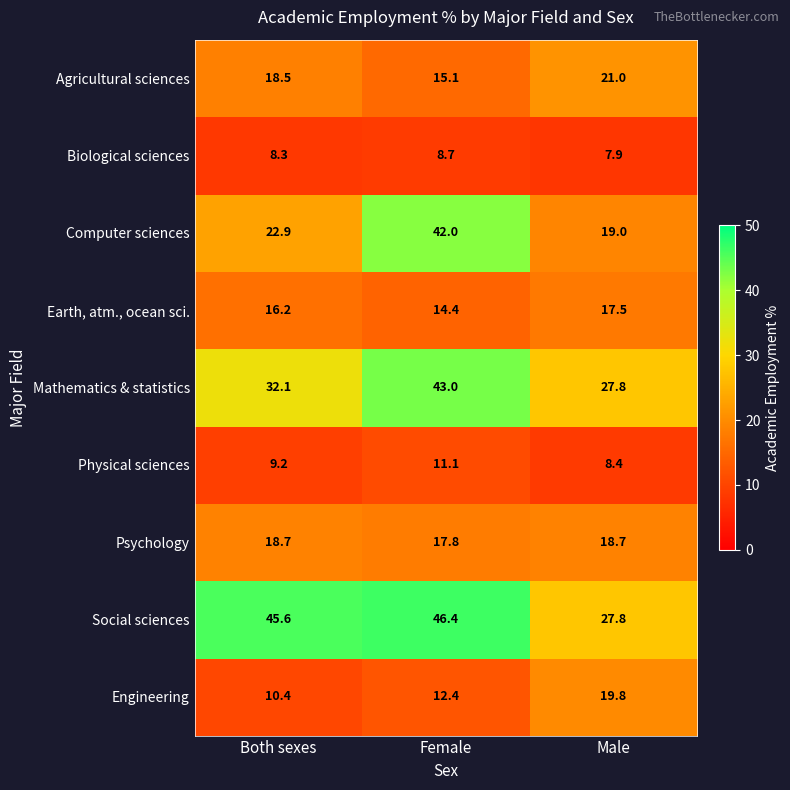

The value of Biological sciences at Female is 8.7. True or false?

True